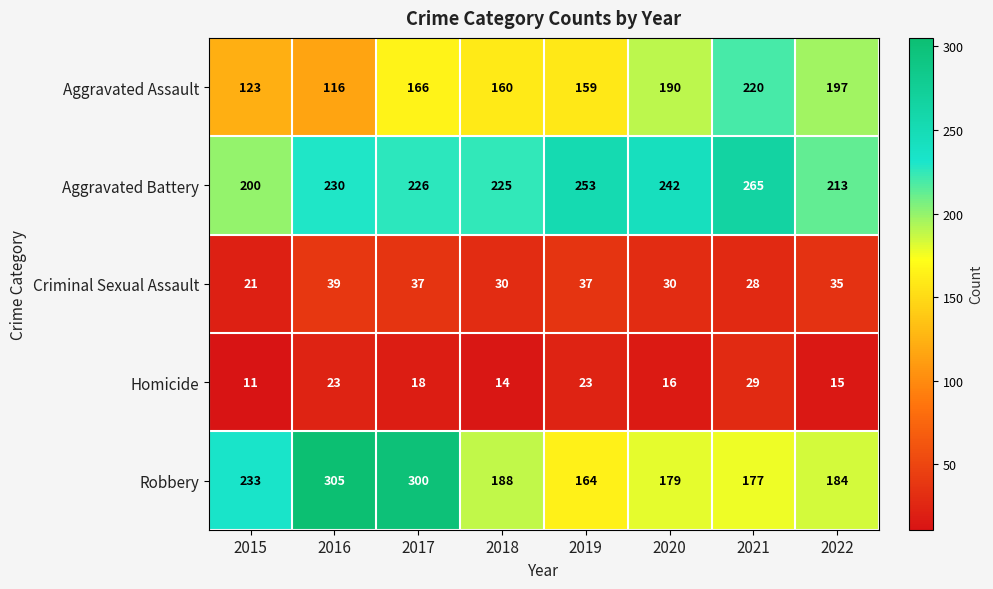

How many values in the Criminal Sexual Assault series are below 35?

4